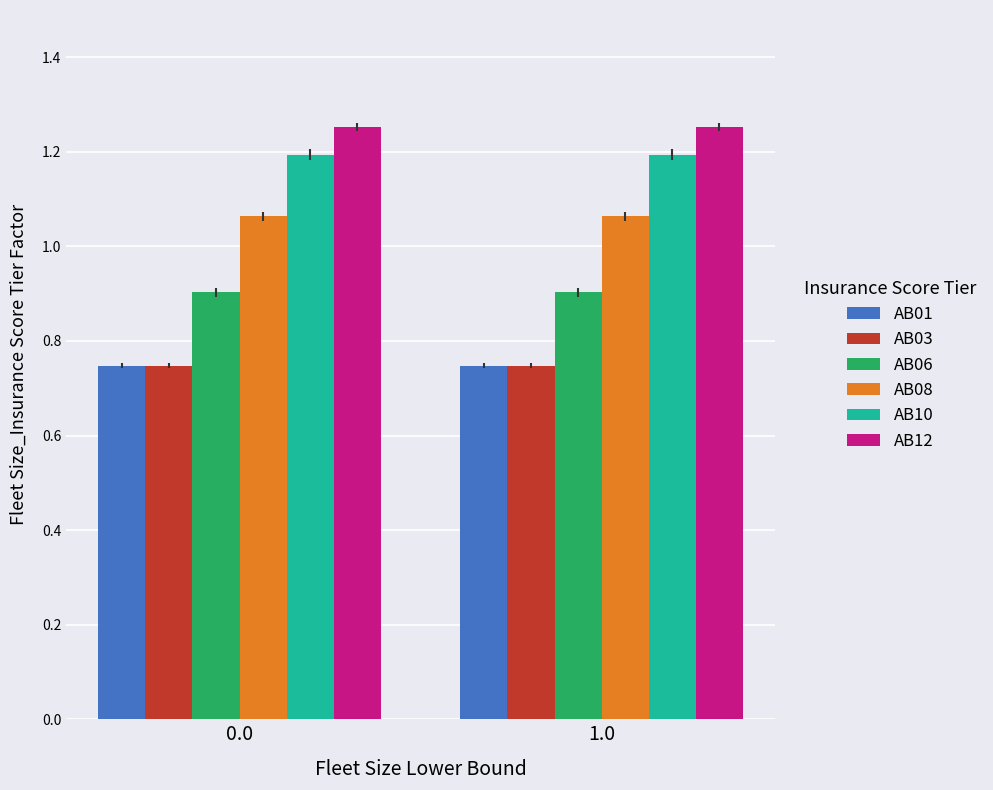

What is the label of the 1st bar from the right?

1.0